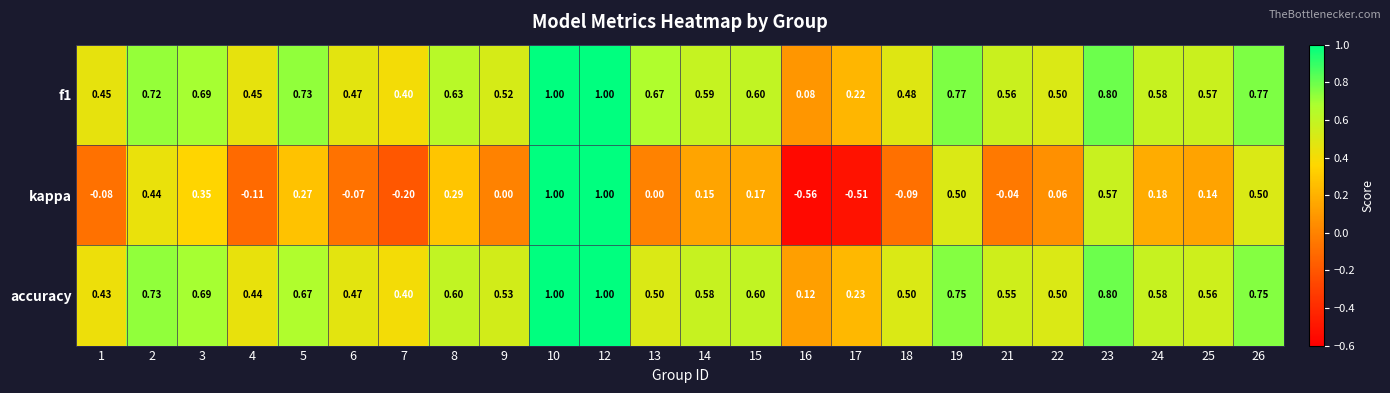

Which series changed the most between 18 and 24?

kappa